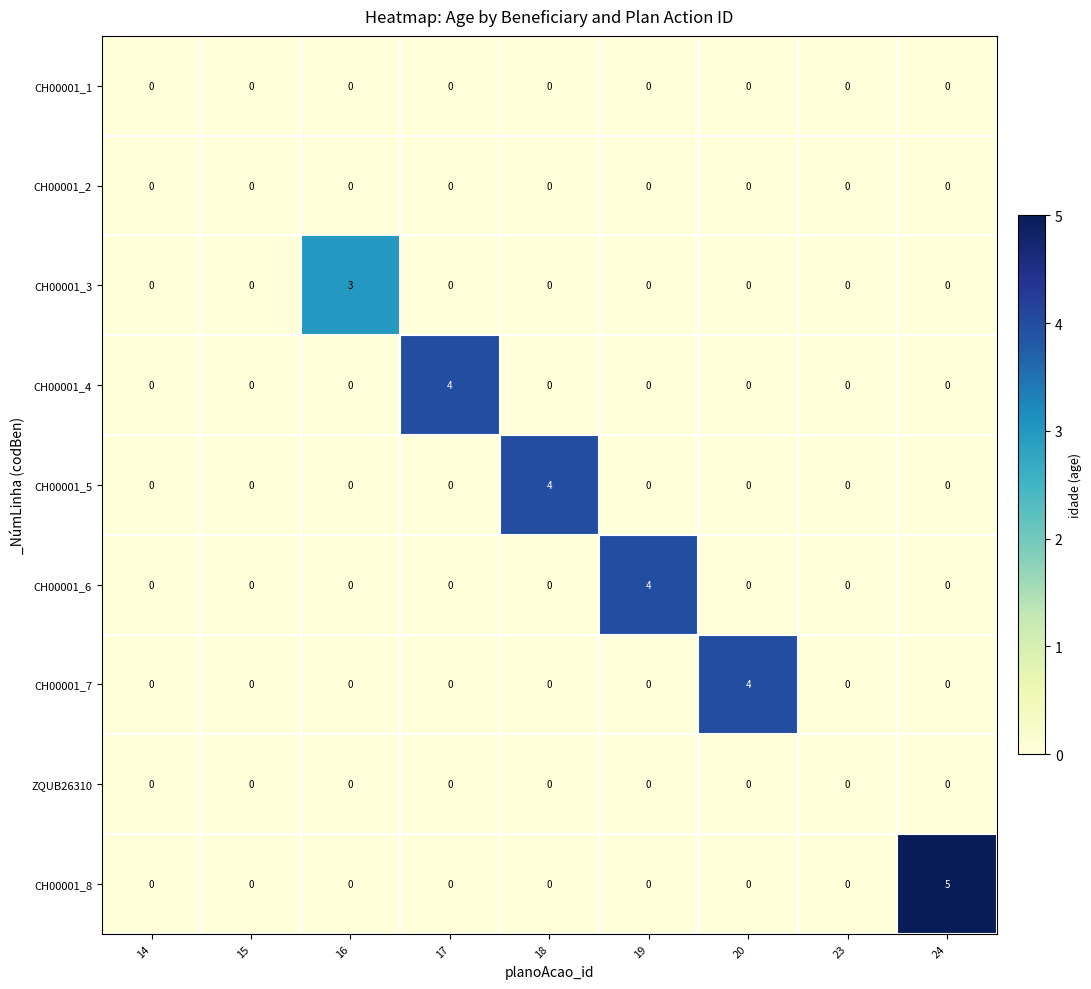

What is the approximate value of CH00001_6 at 19?

4